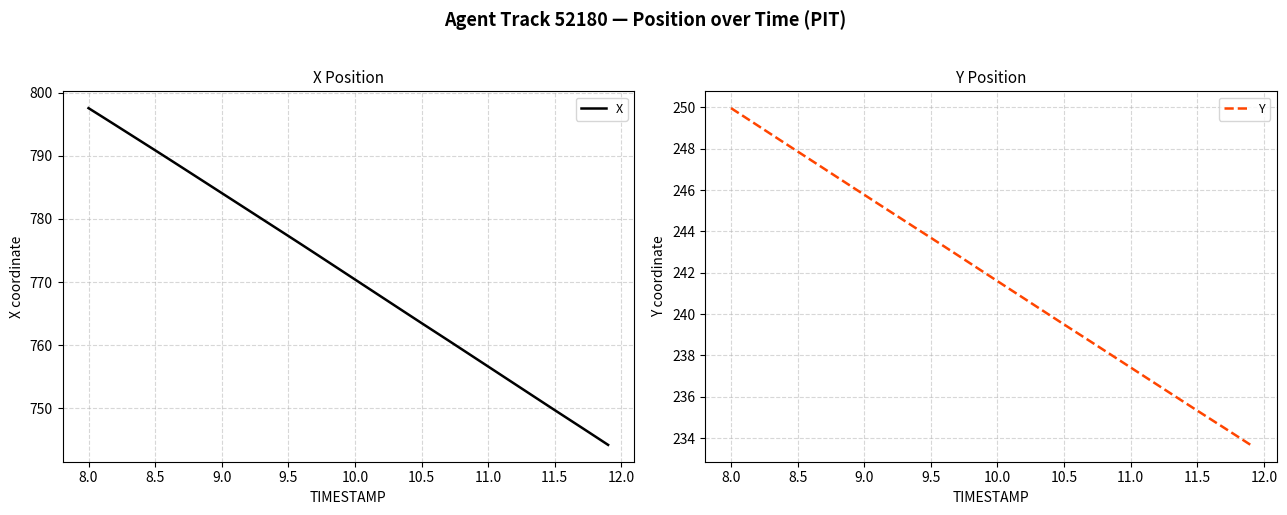

At which label does X reach its peak?

8.0